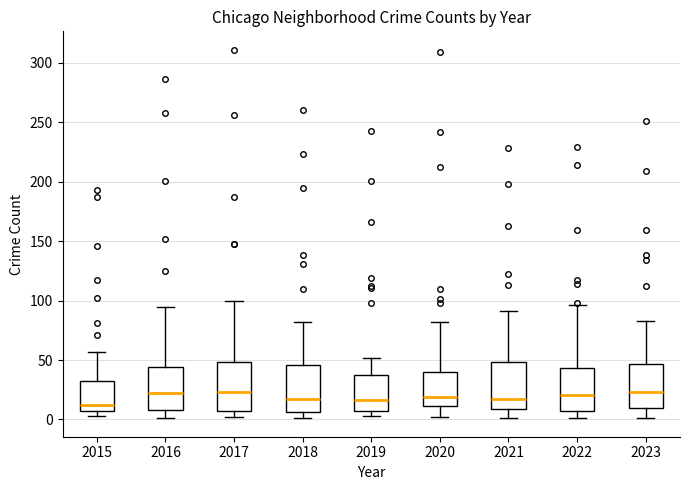

Where is the upper edge of the box at x = 2018 on the y-axis? The values are not printed on the chart, so give them approximately, as read against the axis.

45